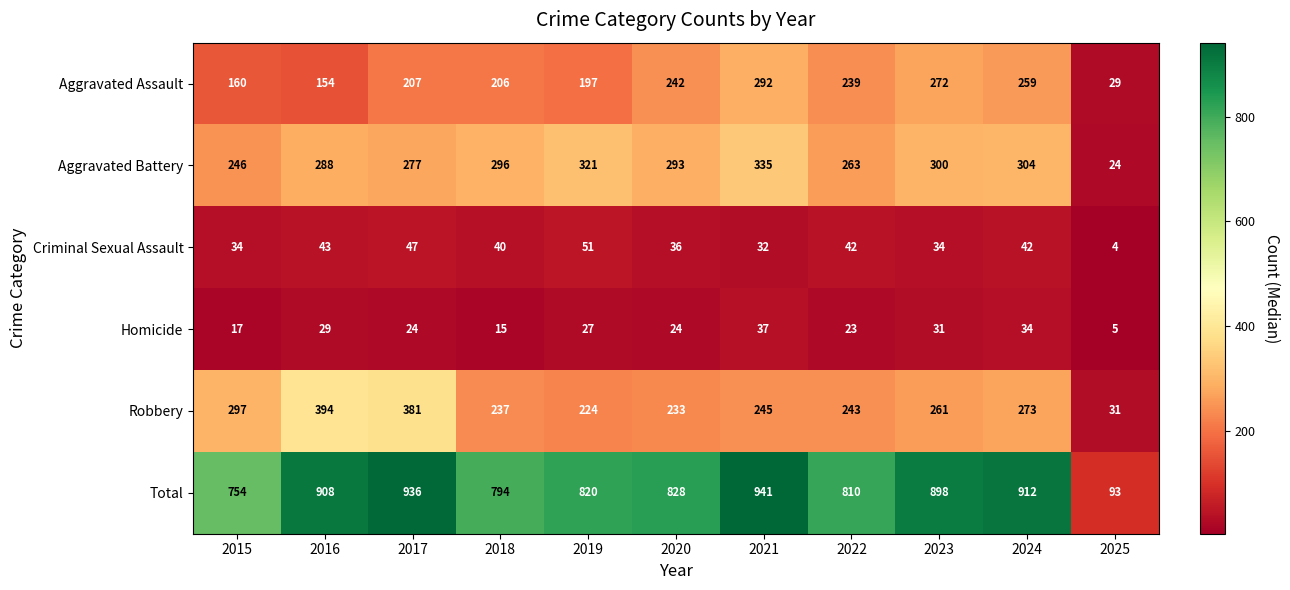

Rank the series at 2022 from lowest to highest value.

Homicide, Criminal Sexual Assault, Aggravated Assault, Robbery, Aggravated Battery, Total